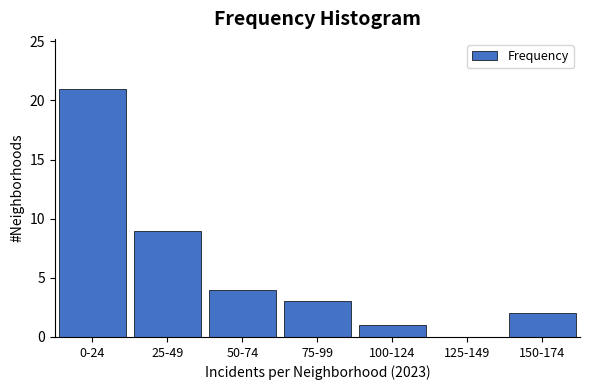

Reading left to right, what are all the values shown in this chart?

0-24=21	25-49=9	50-74=4	75-99=3	100-124=1	125-149=0	150-174=2